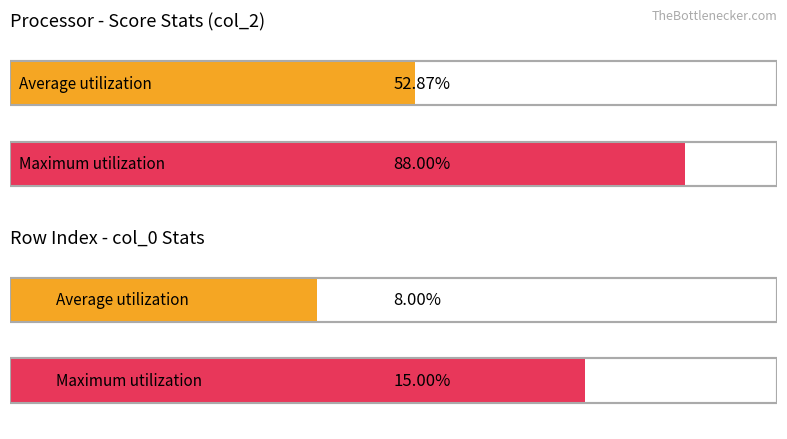

The value of col_2 (score) at Jeffery Barnum is 54. True or false?

True